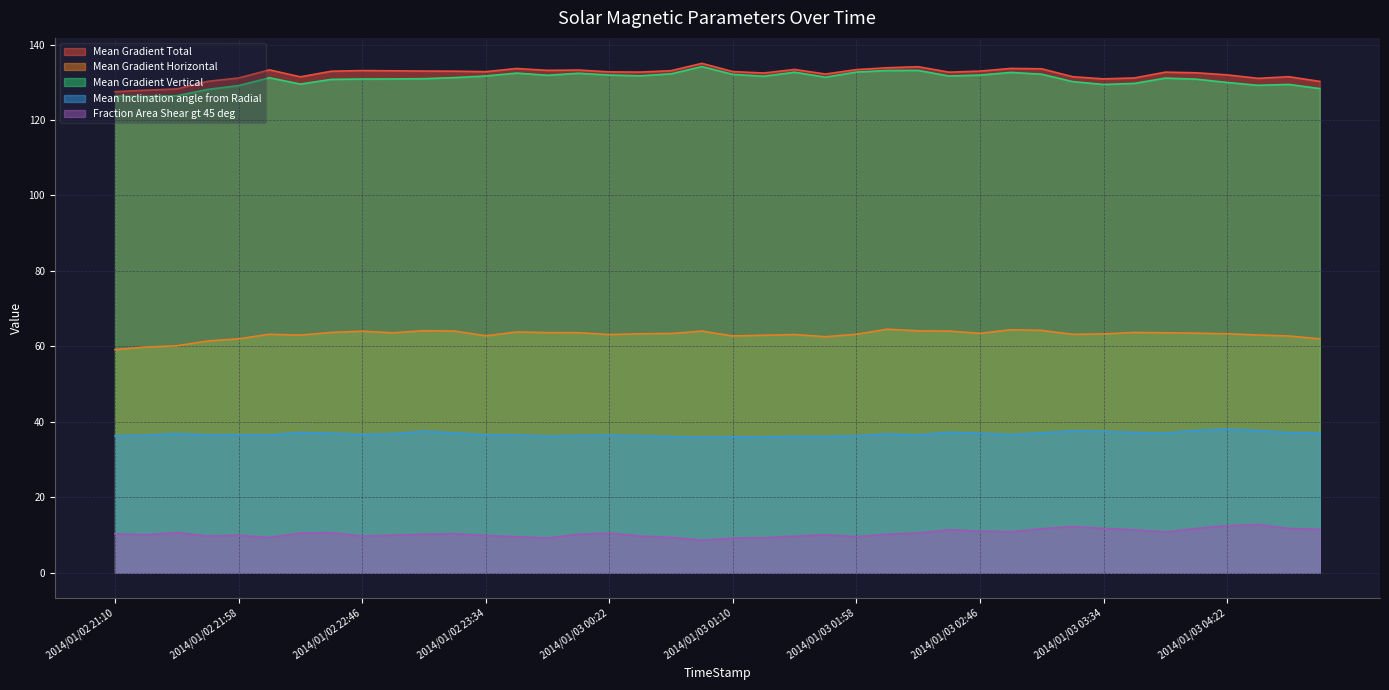

At 2014/01/02 23:34, list the series in order from largest to smallest.

Mean Gradient Total, Mean Gradient Vertical, Mean Gradient Horizontal, Mean Inclination angle from Radial, Fraction Area Shear gt 45 deg